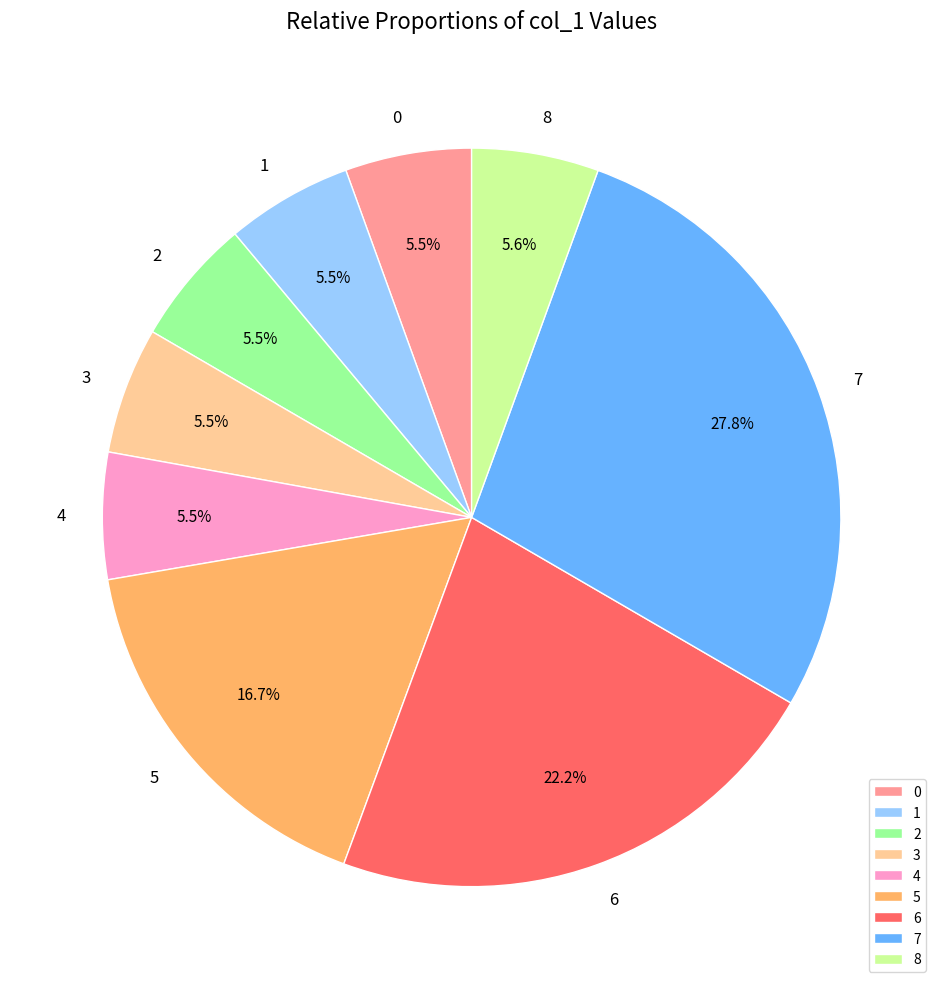

Does any single category account for the majority?

No